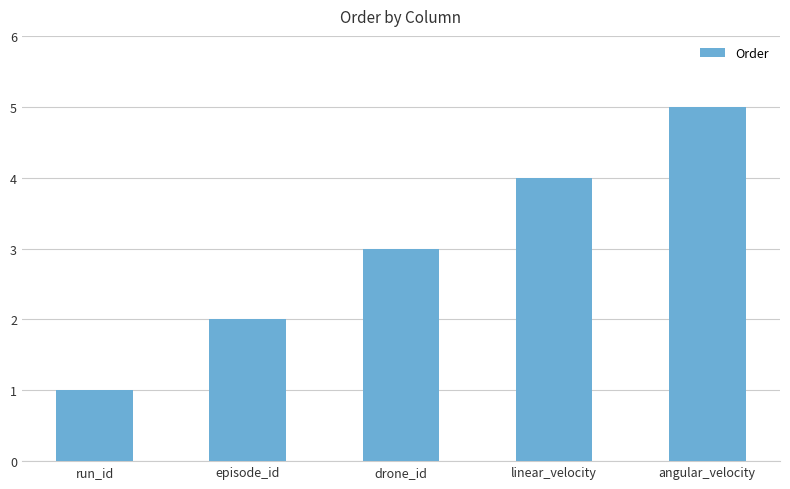

What is the label of the 3rd bar from the left?

drone_id